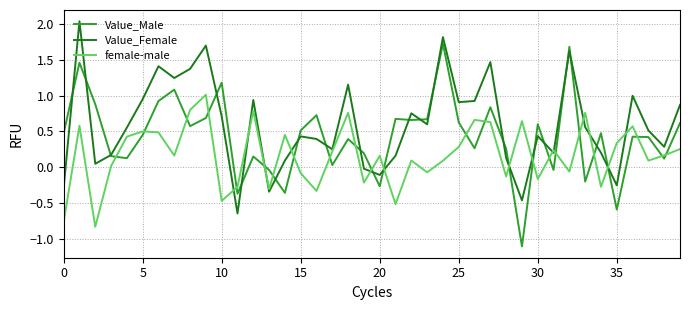

Which series has the largest total across all categories?

Value_Female